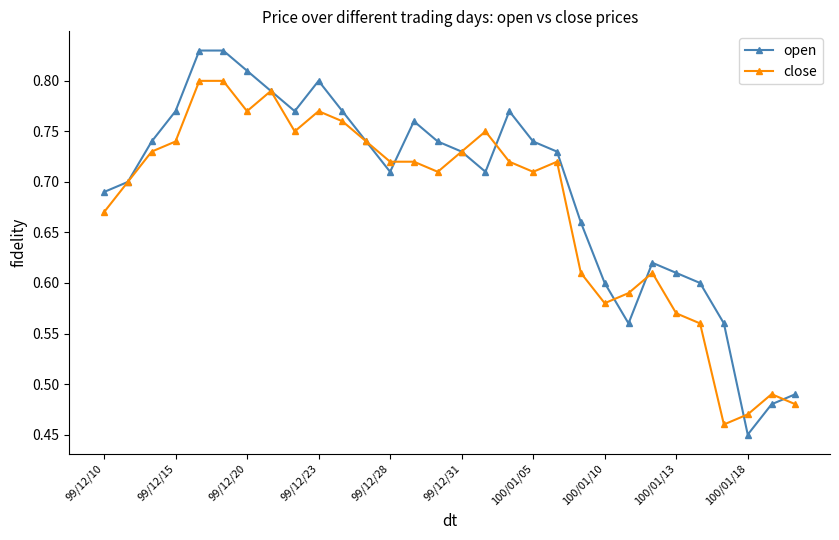

After their last crossing, which series has the higher values: open or close?

open